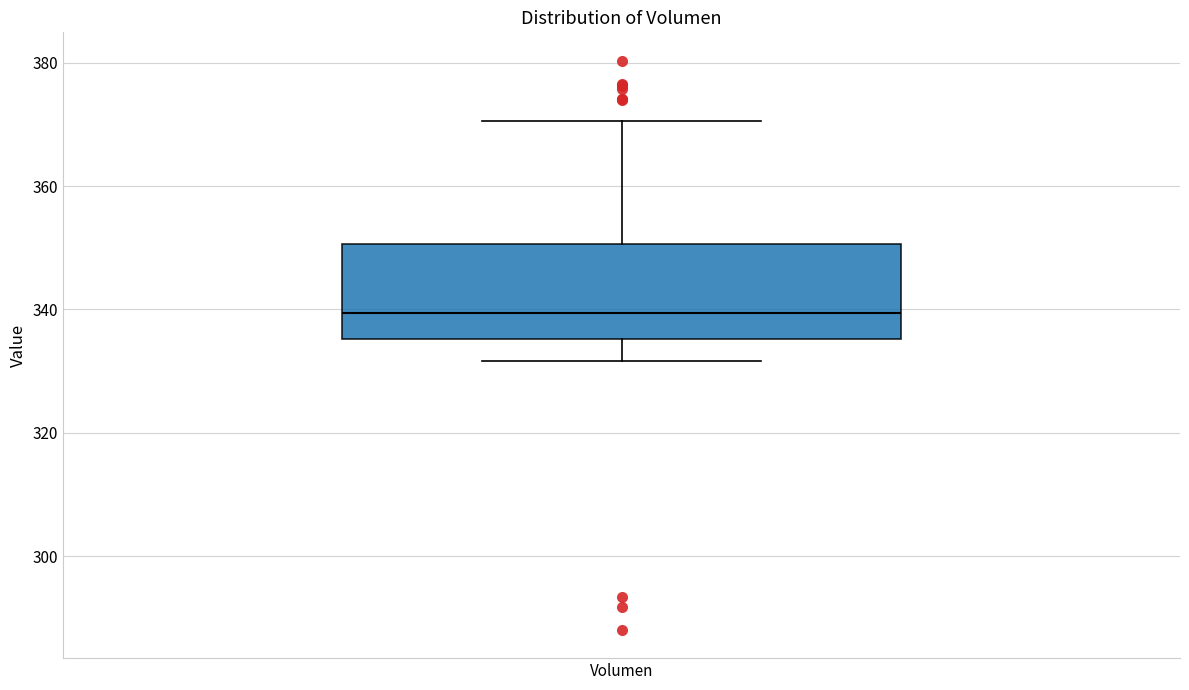

Read this box plot against the y-axis: the position of the median line, the range covered by the box, and the ends of both whiskers. The values are not printed on the chart, so give them approximately, as read against the axis.

median 340, box 336 to 350, whiskers 332 to 370